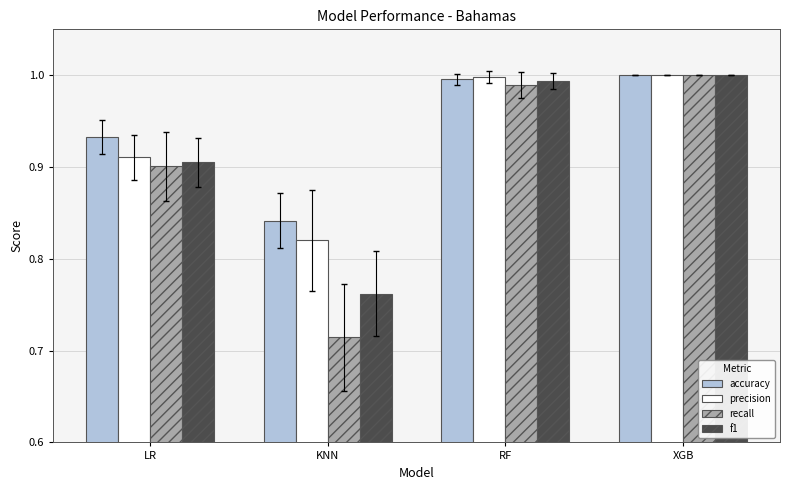

At which label does precision reach its minimum?

KNN